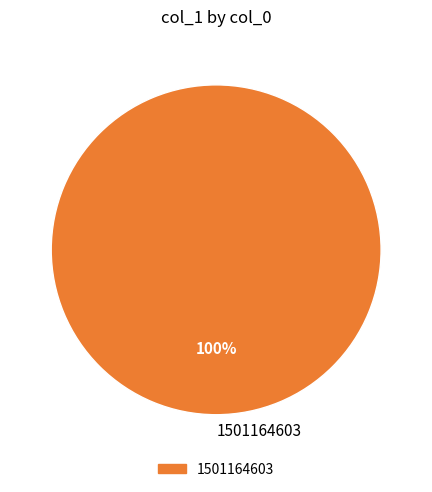

How many slices are in this pie chart?

1